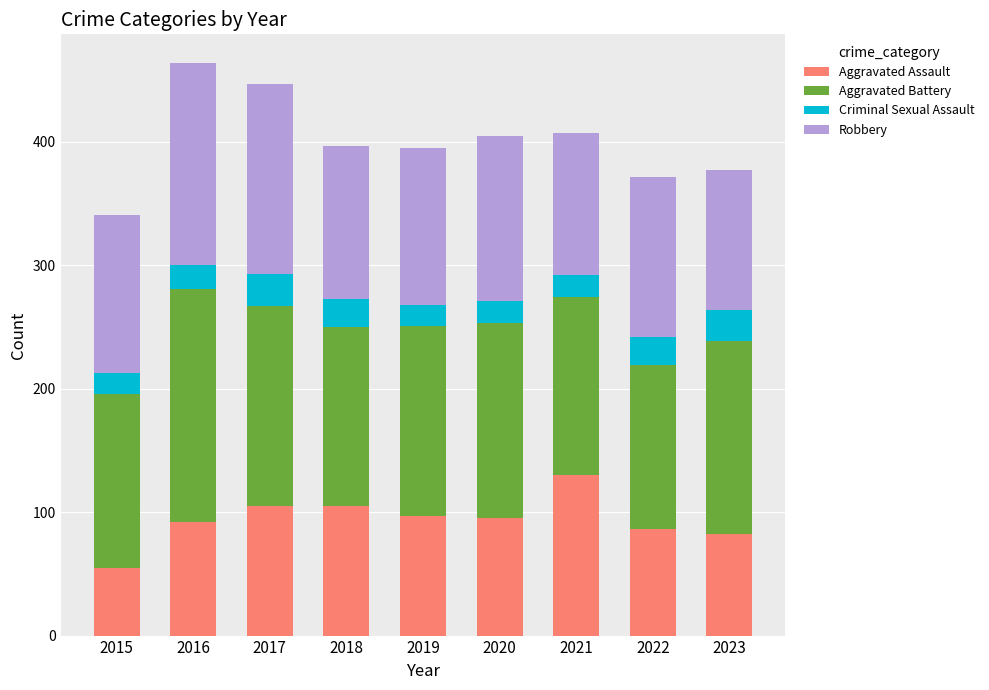

The value of Aggravated Assault at 2016 is 92. True or false?

True